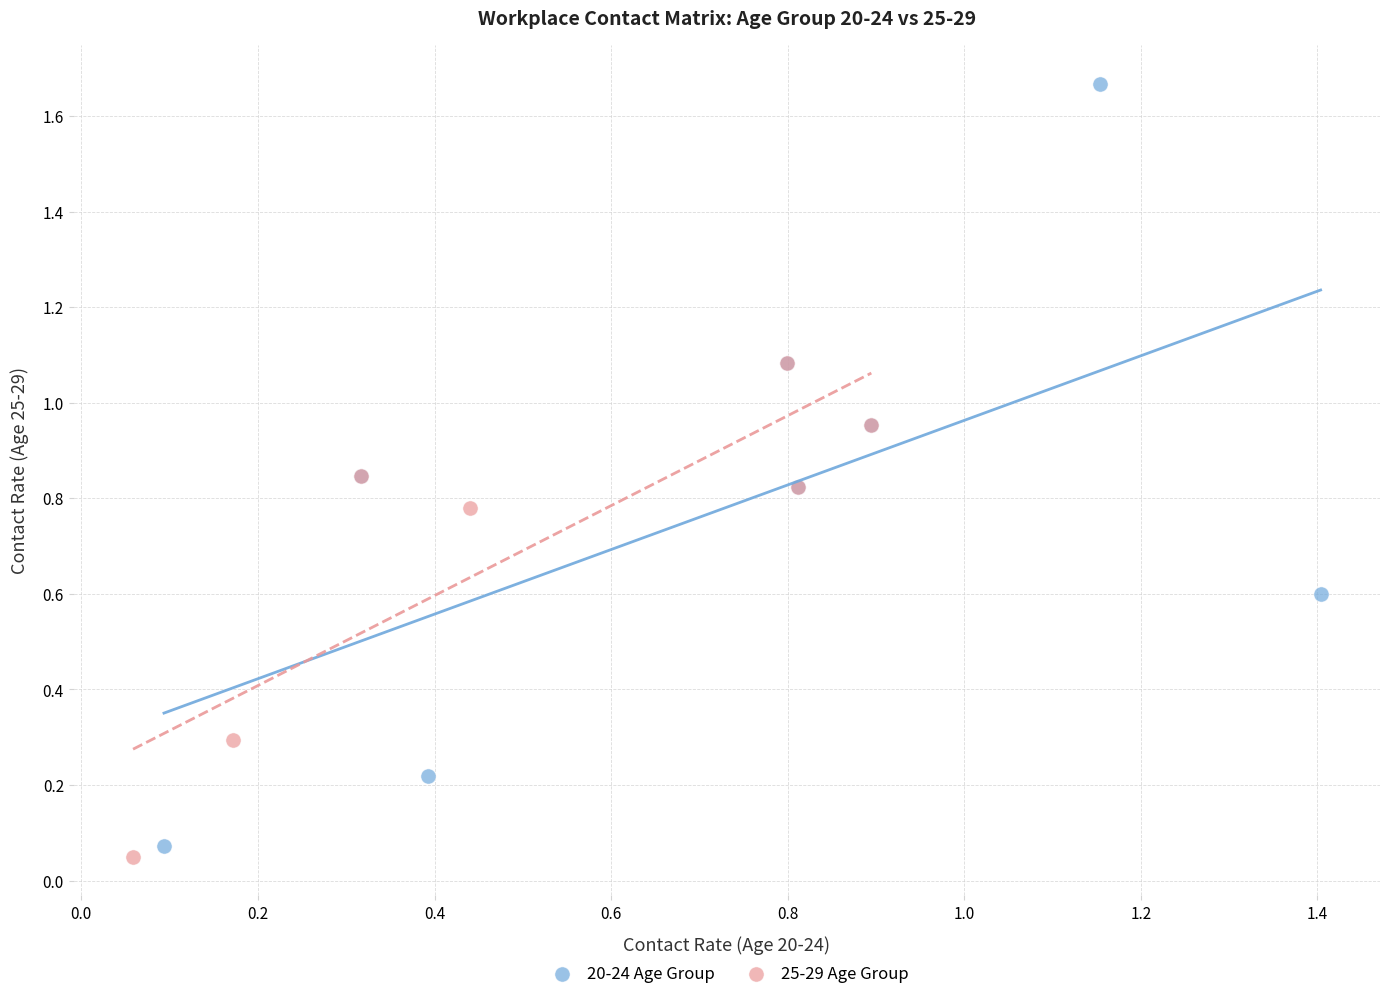

Which series reaches the maximum Y coordinate?

20-24 Age Group